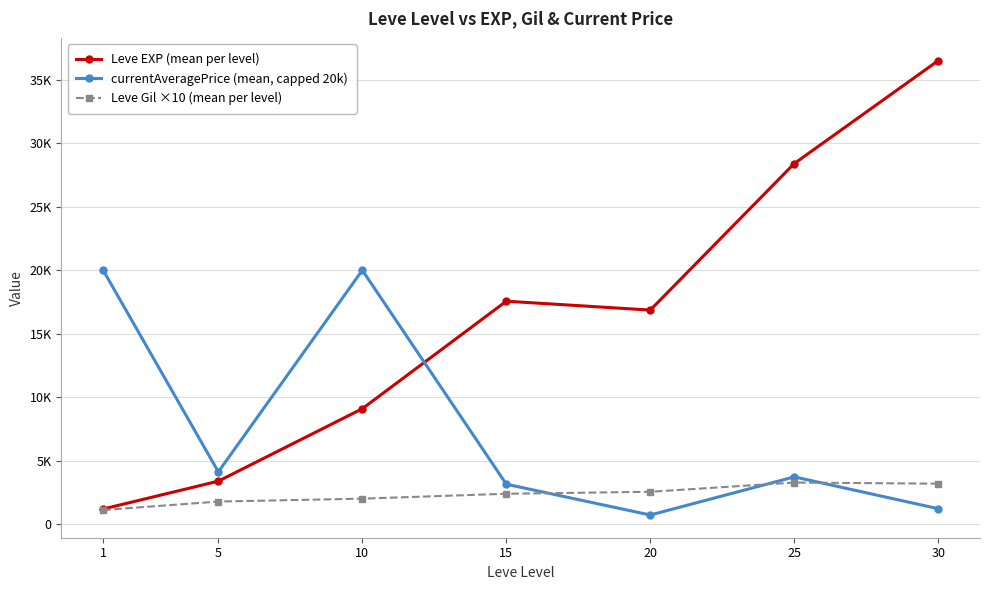

Does the chart have visible grid lines?

Yes